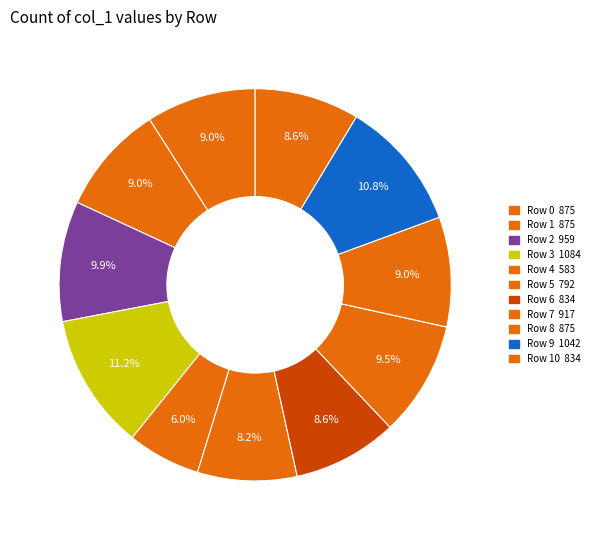

Is there any slice that represents more than half of the pie?

No